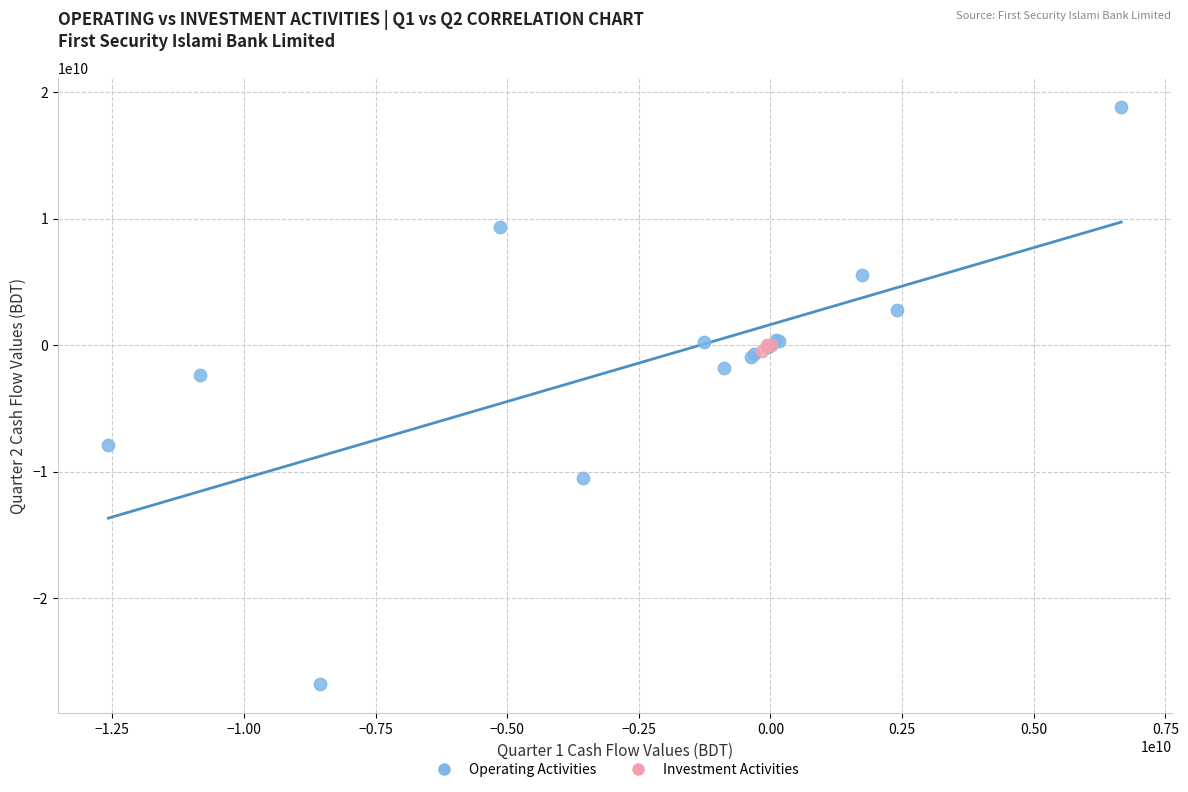

Which series reaches the minimum Y coordinate?

Operating Activities